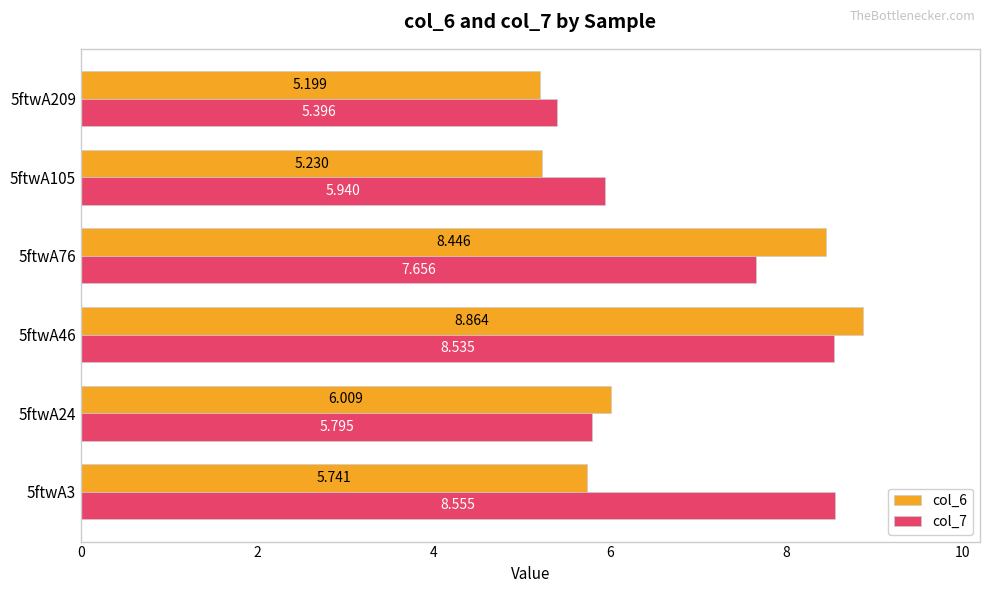

Rank the categories by col_6 value from lowest to highest.

5ftwA209, 5ftwA105, 5ftwA3, 5ftwA24, 5ftwA76, 5ftwA46